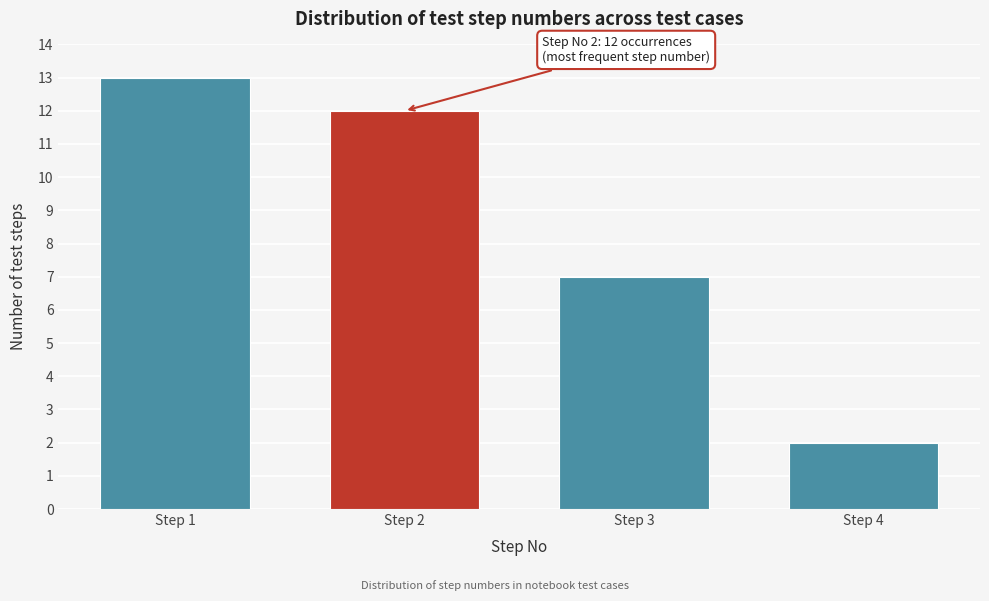

Reading left to right, extract all data points from this chart.

13	12	7	2